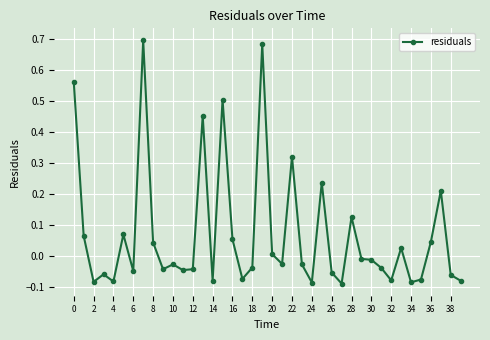

True or false: the data has more than 0 interior local peaks.

True